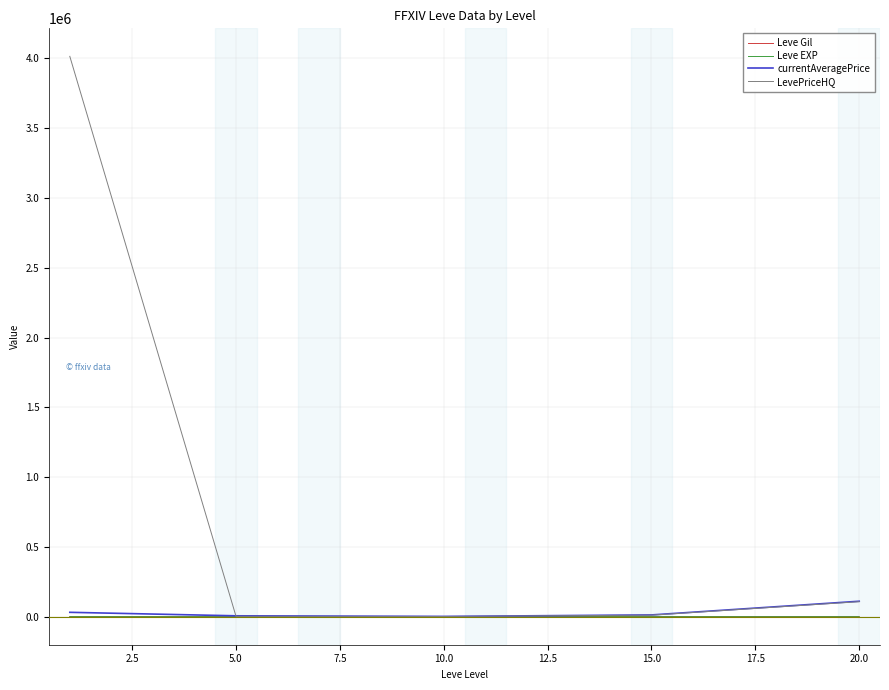

Does the chart display data point markers on the line(s)?

No